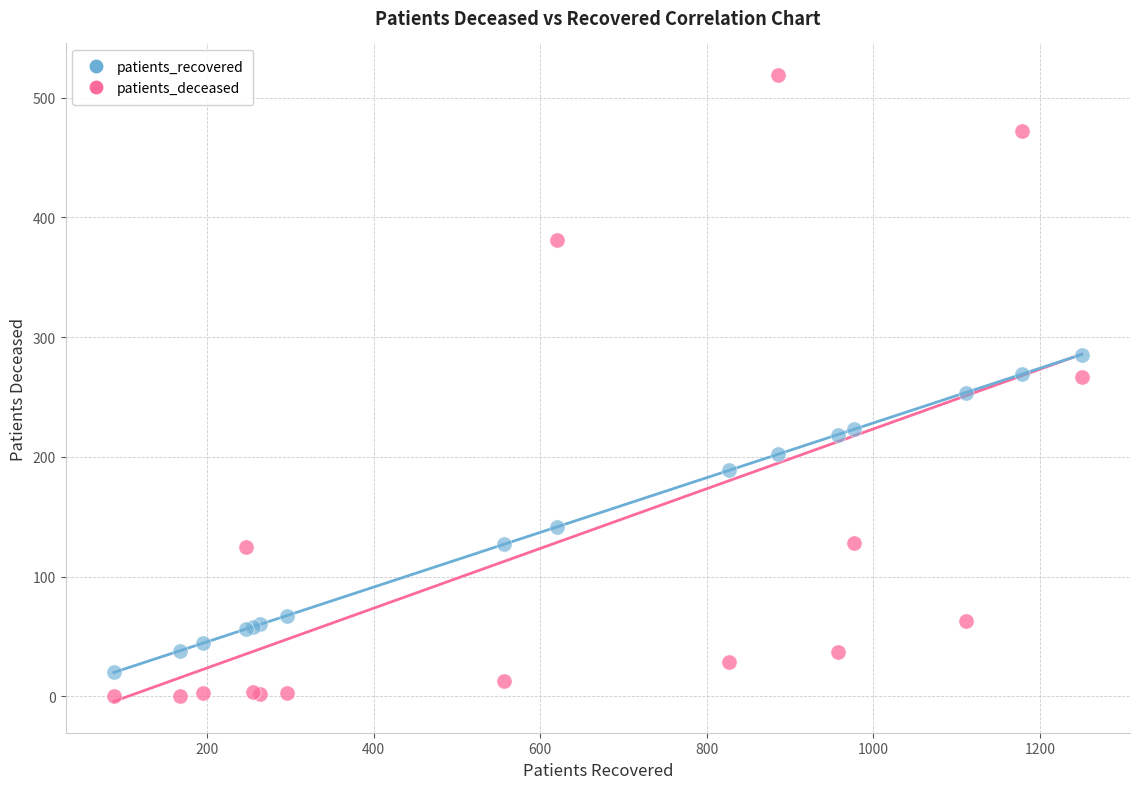

Which series has the largest Y range (max minus min)?

patients_deceased